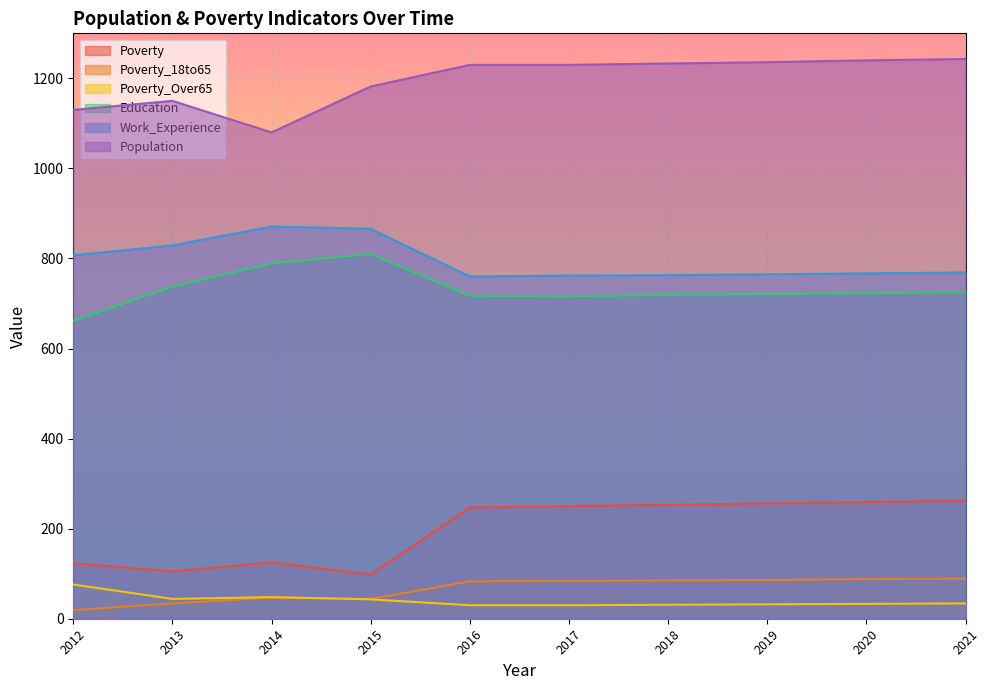

Count the number of data series in this chart.

6